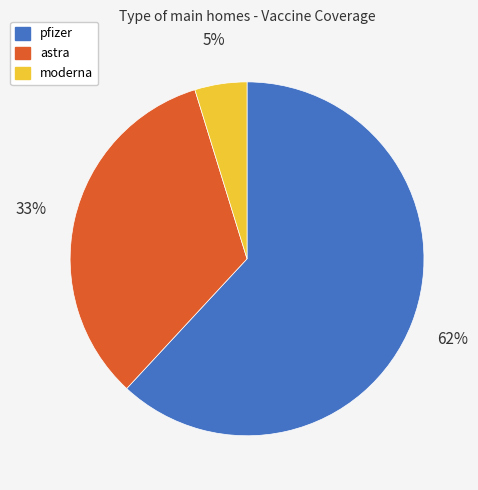

To the nearest percent, what is the average slice percentage?

33%